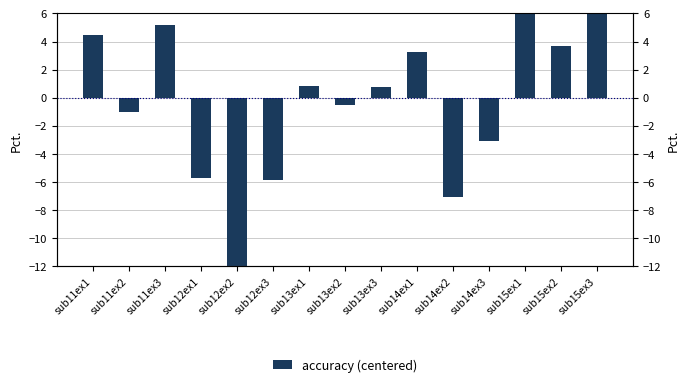

Reading left to right, transcribe all the data shown in this chart.

4.5	-1.0	5.1	-5.7	-17.4	-5.8	0.9	-0.5	0.8	3.3	-7.1	-3.1	9.7	3.7	12.7